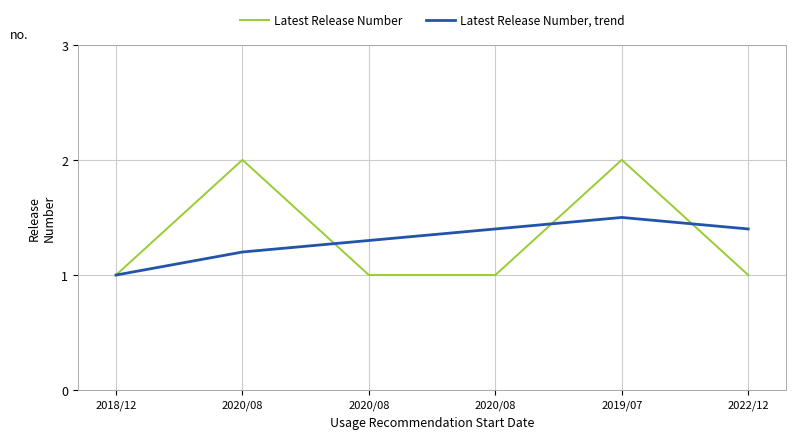

What is the difference between the maximum and second lowest values in the Latest Release Number series?

1.0